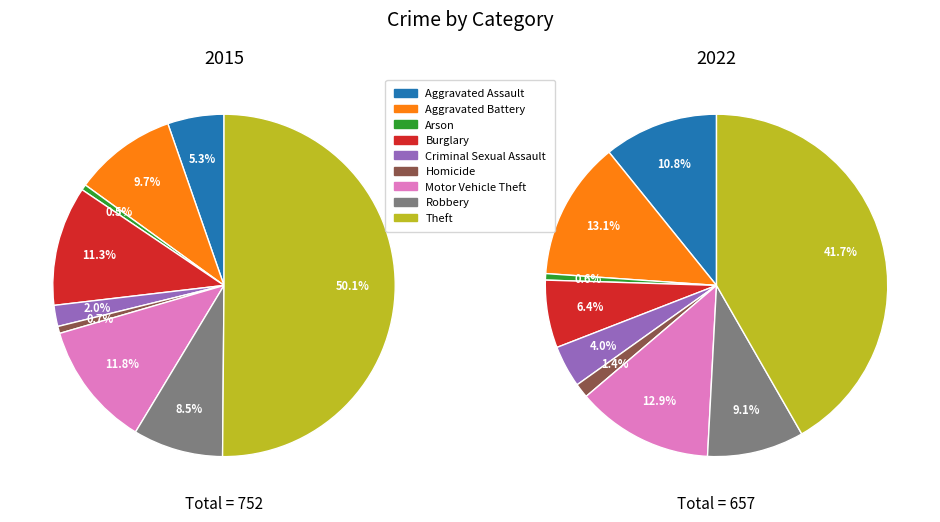

Which series has the widest spread of values?

values_2015